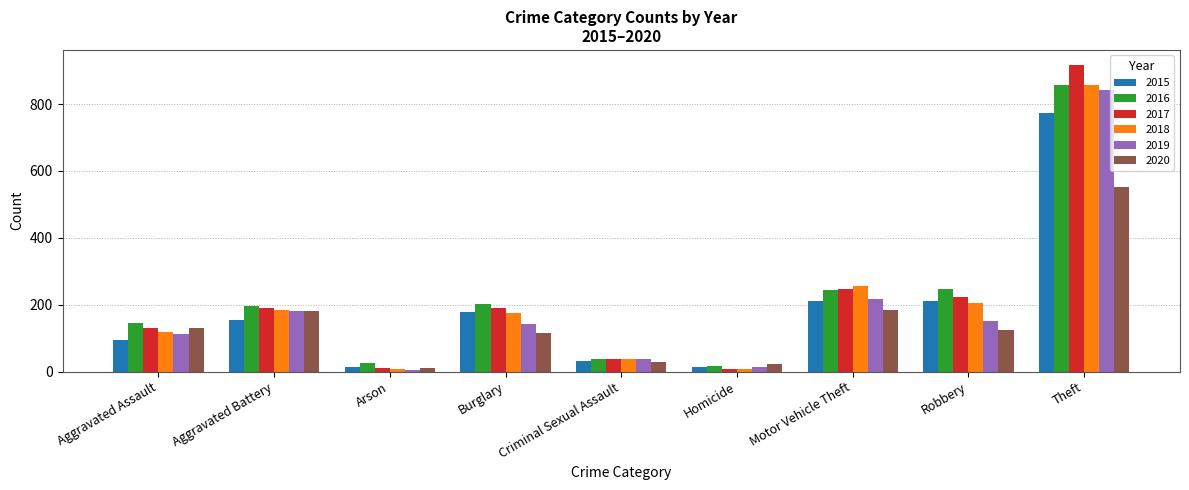

Which series changed the most between Burglary and Criminal Sexual Assault?

2016